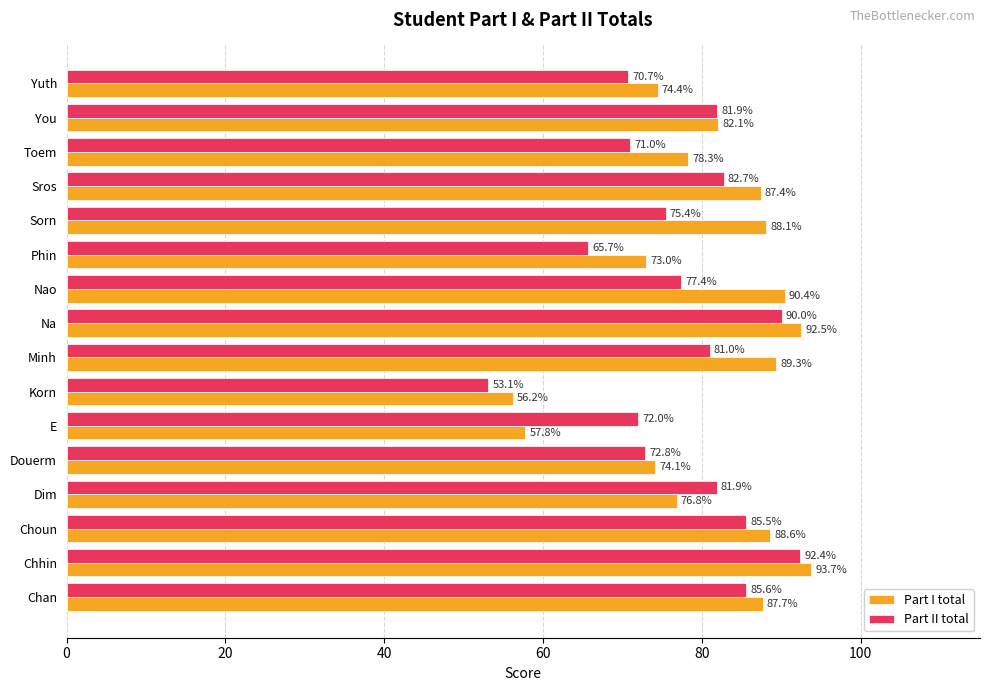

Which series changed the most between Minh and Toem?

Part I total